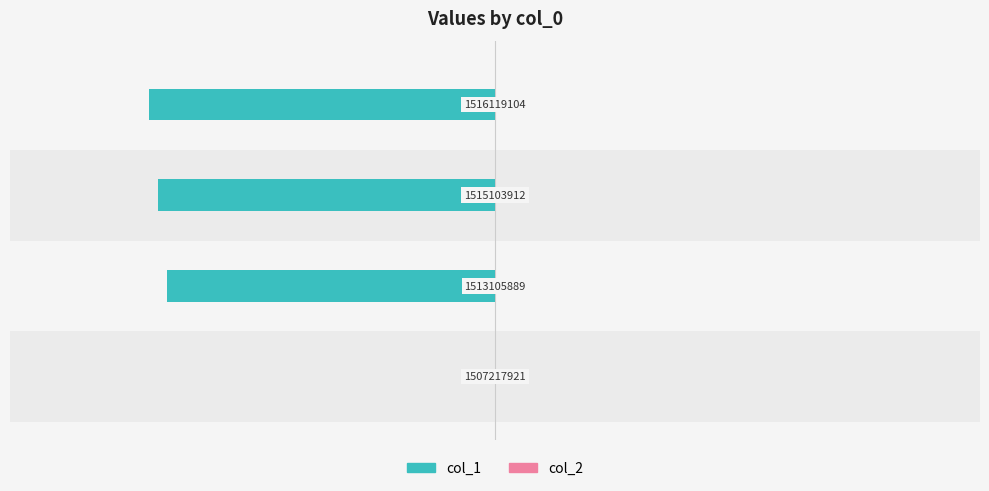

What is the value of the col_1 bar at the 3rd from the left?

-36.0